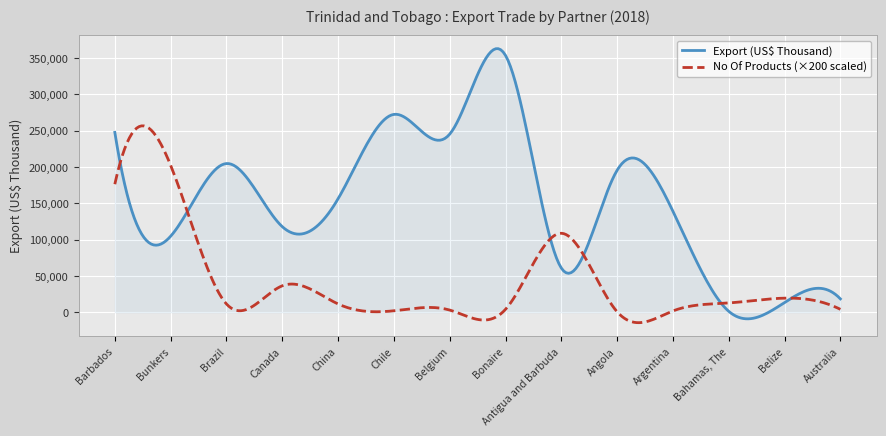

What are all the series names shown in the legend?

Export (US$ Thousand), No Of Products (×200 scaled)